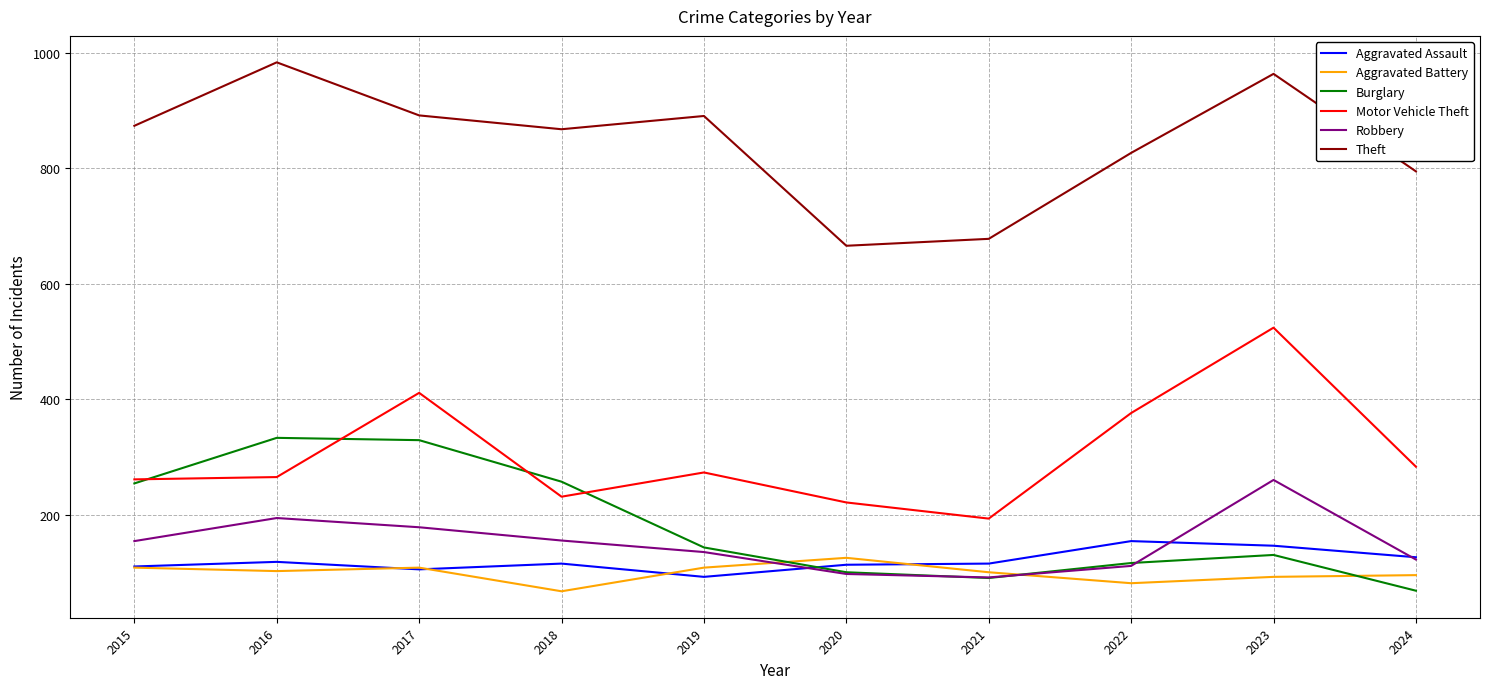

Which category has the highest value in the Motor Vehicle Theft series?

2023